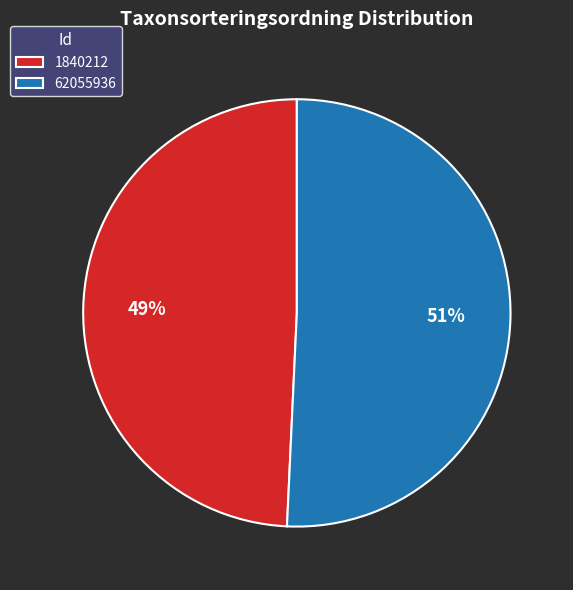

Is the sum of 62055936 and 1840212 greater than half?

Yes